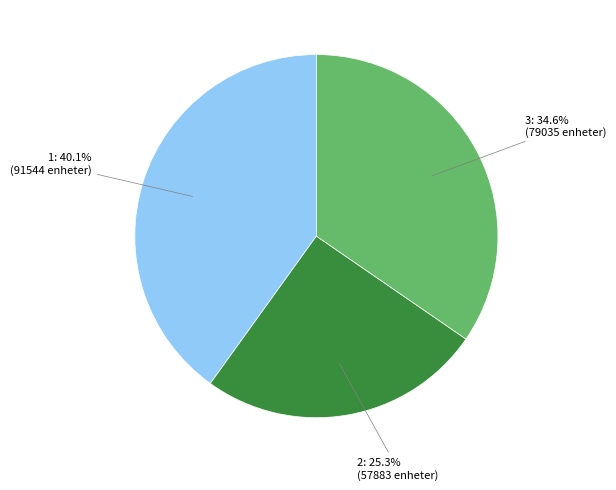

Between 1: 40.1% (91544 enheter) and 3: 34.6% (79035 enheter), which is larger?

1: 40.1% (91544 enheter)